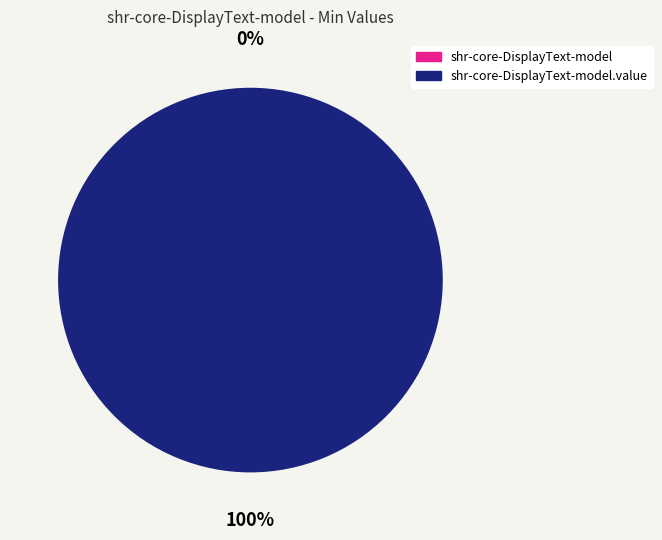

Which category has the biggest portion of the pie?

shr-core-DisplayText-model.value